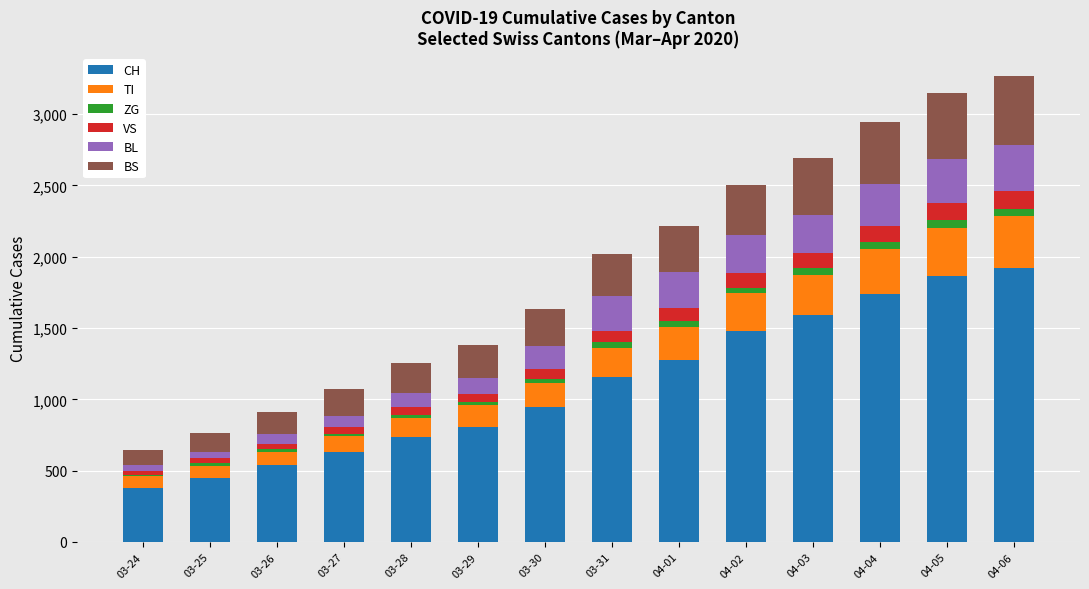

The value of CH at 04-02 is 682. True or false?

False